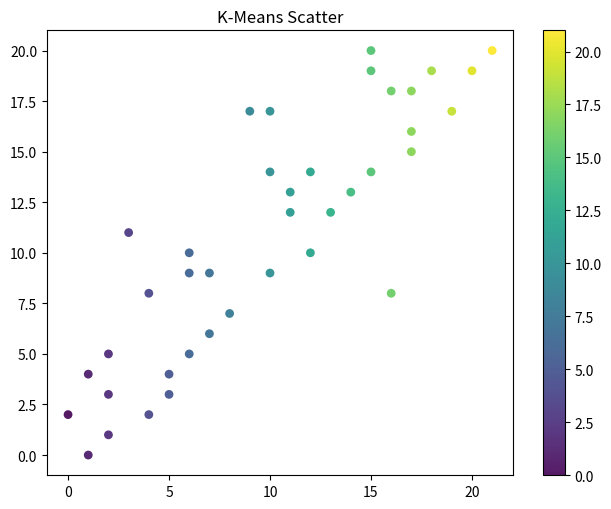

What is the range of X values (max minus min)?

21